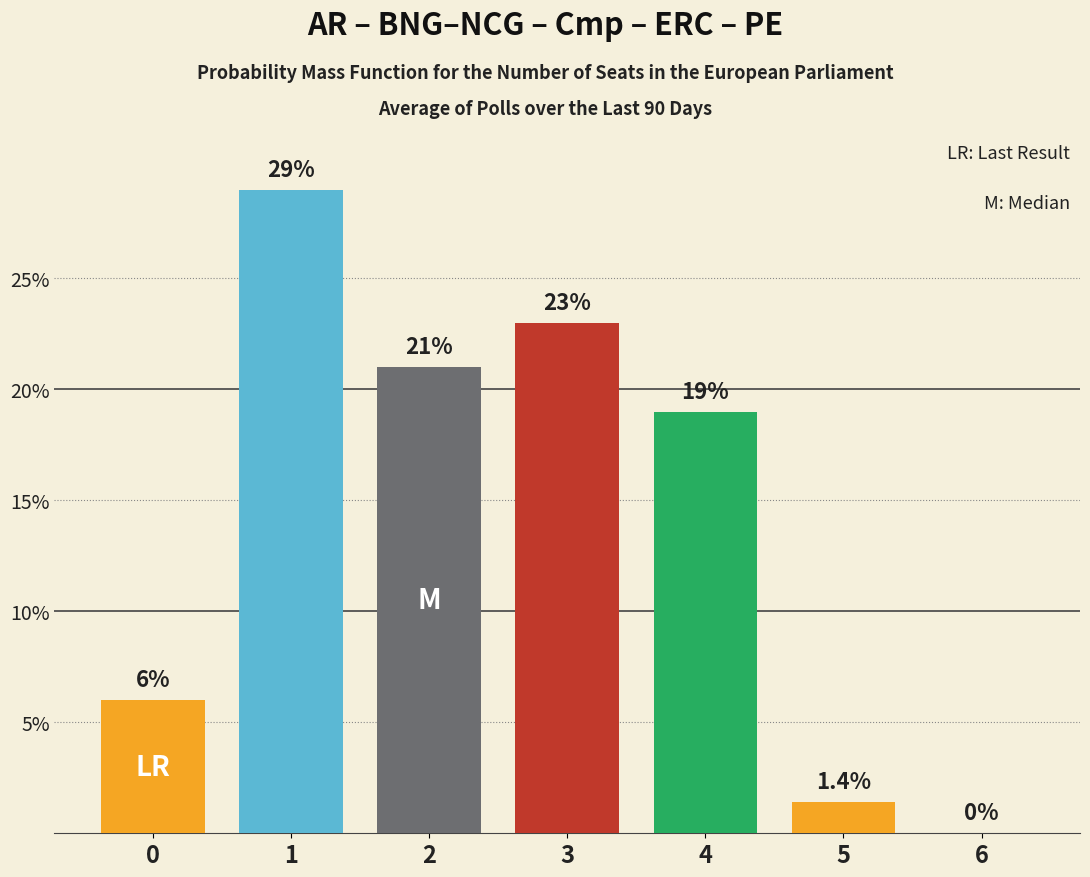

How many series are shown in this chart?

1